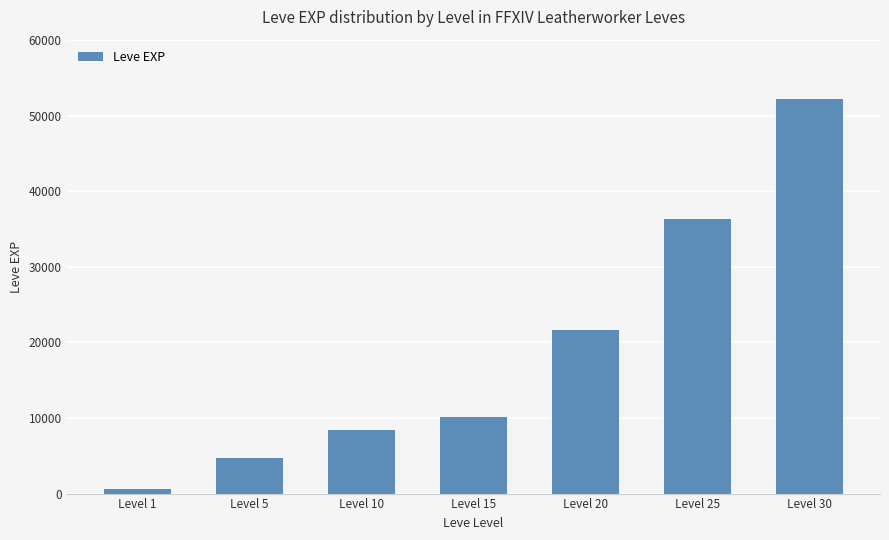

How many data points does each series have?

7